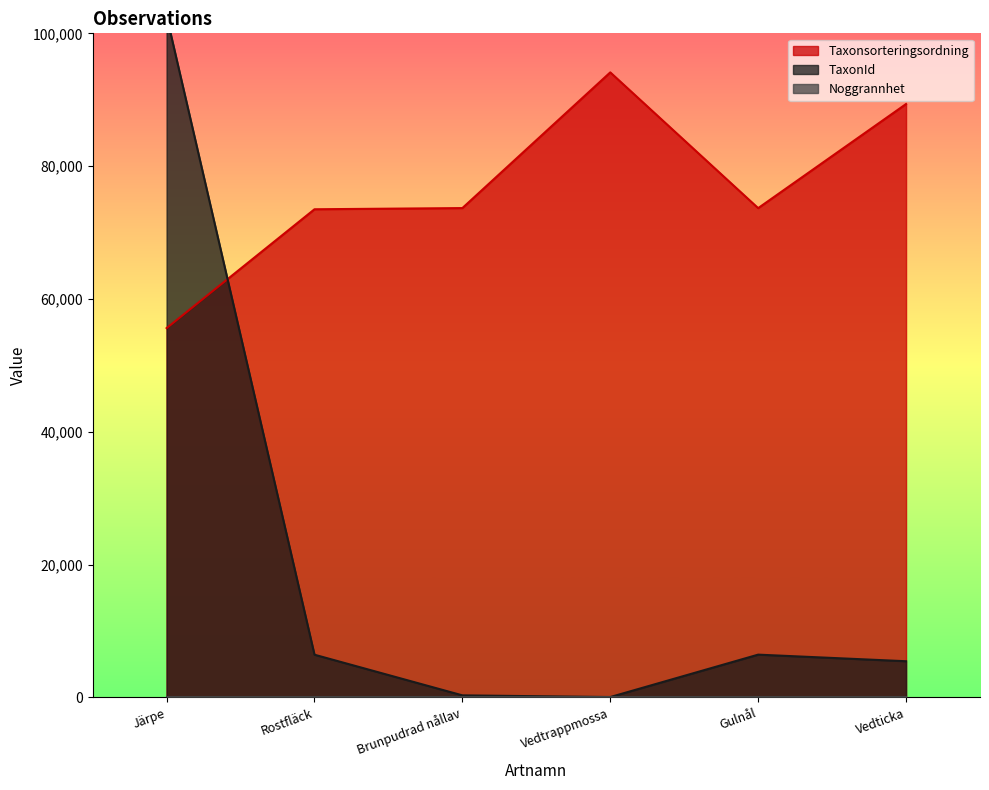

Reading left to right, list all the values displayed in this chart.

Taxonsorteringsordning: 55608	73507	73686	94121	73678	89356
TaxonId: 102612	6428	308	53	6439	5447